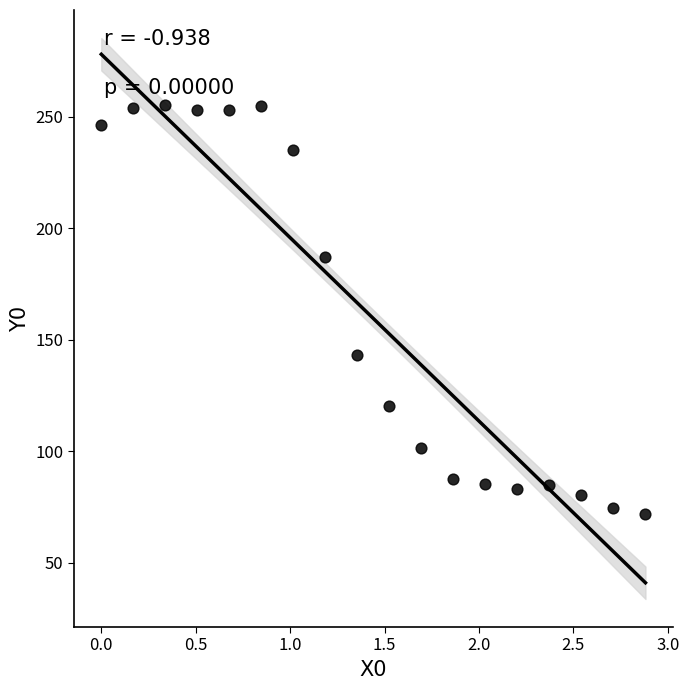

What Y value in the scatter plot is closest to 163?

143.3